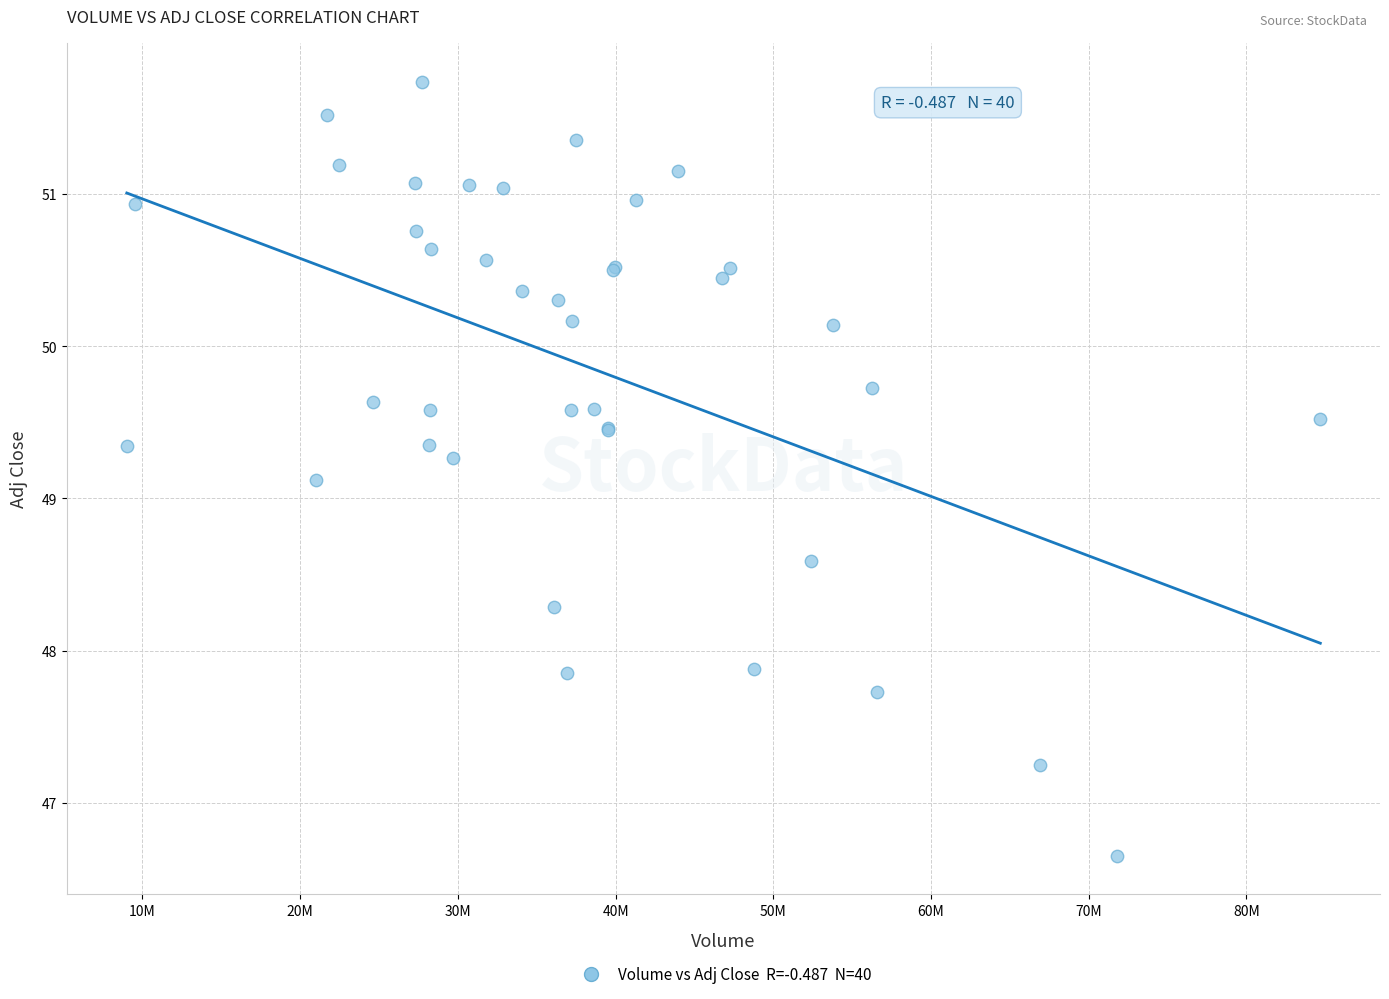

What Y value in the scatter plot is closest to 49?

49.1